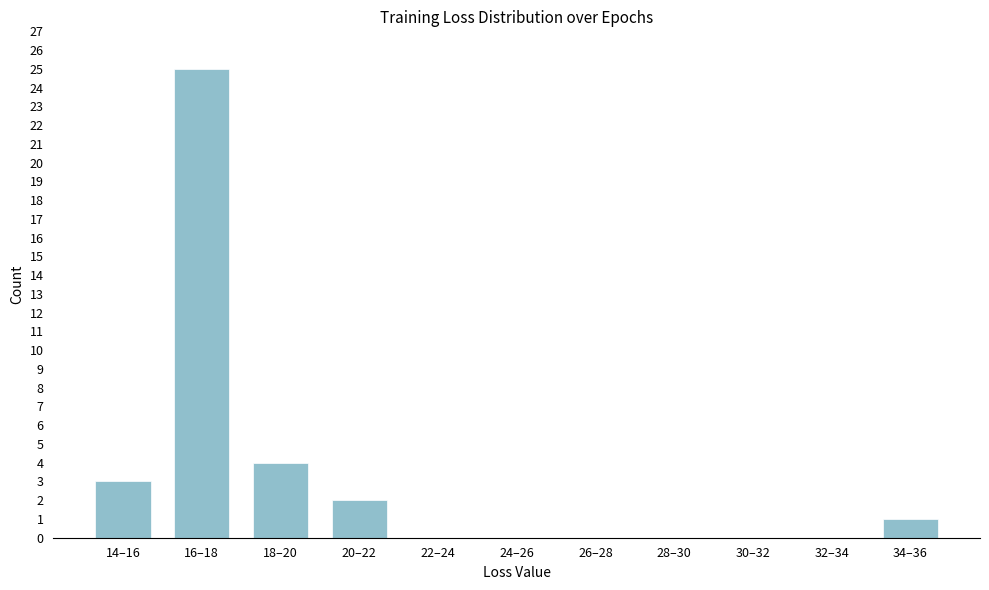

Reading right to left, what are all the values shown in this chart?

34–36=1	32–34=0	30–32=0	28–30=0	26–28=0	24–26=0	22–24=0	20–22=2	18–20=4	16–18=25	14–16=3